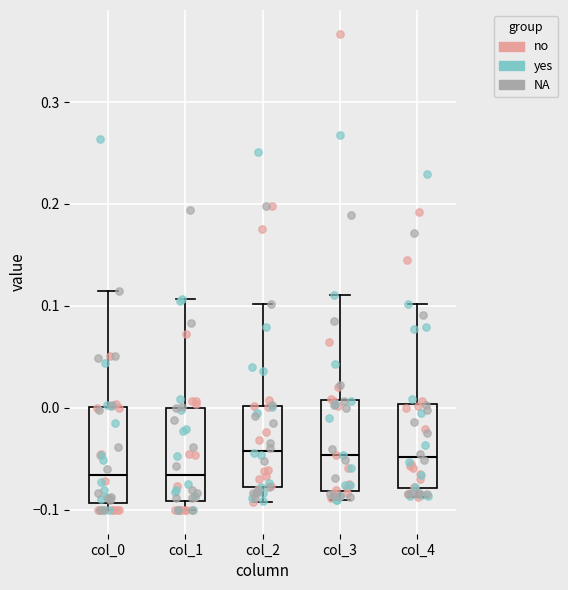

Reading left to right, transcribe this box plot: for each box, give where its median line is, the range the box spans, and where its two whiskers end, as read against the y-axis. The values are not printed on the chart, so give them approximately, as read against the axis.

col_0: median -0.07, box -0.09 to 0.00, whiskers -0.10 to 0.11
col_1: median -0.07, box -0.09 to 0.00, whiskers -0.10 to 0.11
col_2: median -0.04, box -0.08 to 0.00, whiskers -0.09 to 0.10
col_3: median -0.05, box -0.08 to 0.01, whiskers -0.09 to 0.11
col_4: median -0.05, box -0.08 to 0.00, whiskers -0.09 to 0.10